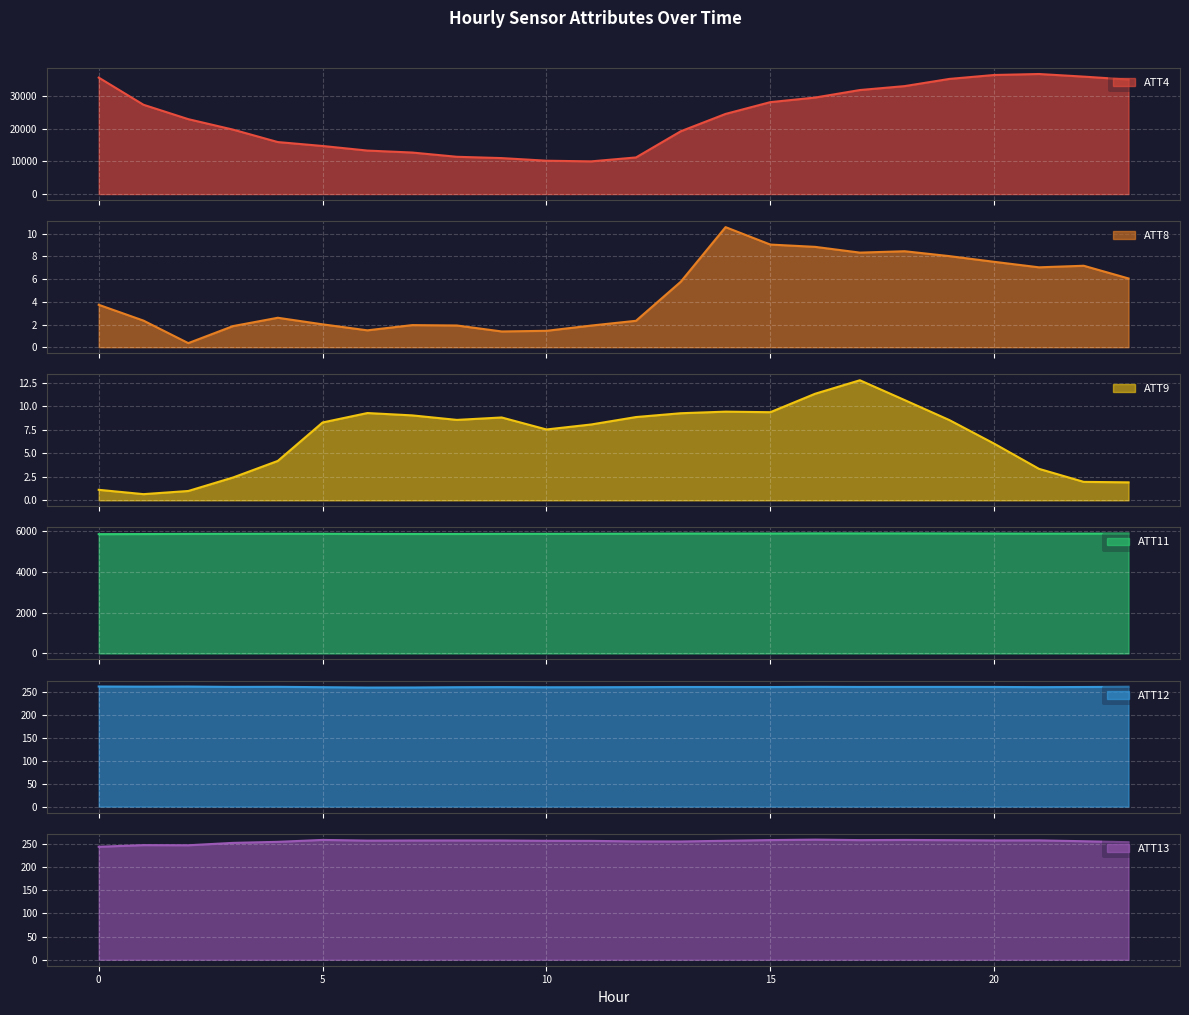

Where is the first local minimum for ATT12?

1